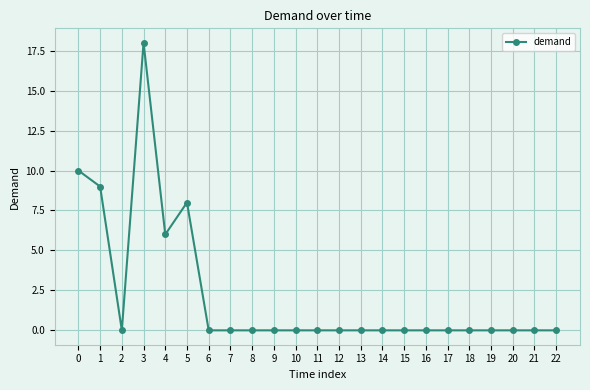

Reading right to left, transcribe all the data shown in this chart.

0	0	0	0	0	0	0	0	0	0	0	0	0	0	0	0	0	8	6	18	0	9	10